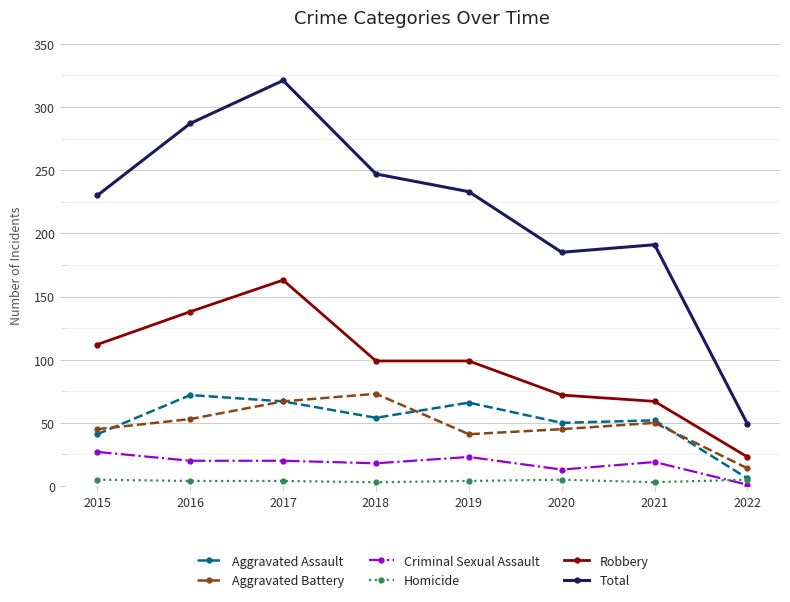

What is the value of the Criminal Sexual Assault point at the 8th from the left?

1